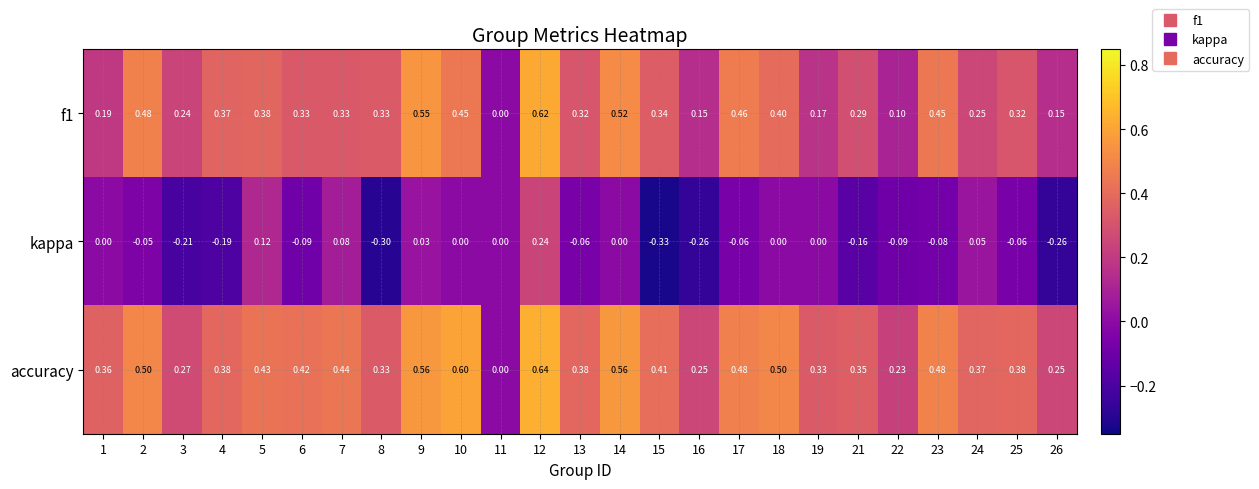

Which series has the widest spread of values?

accuracy